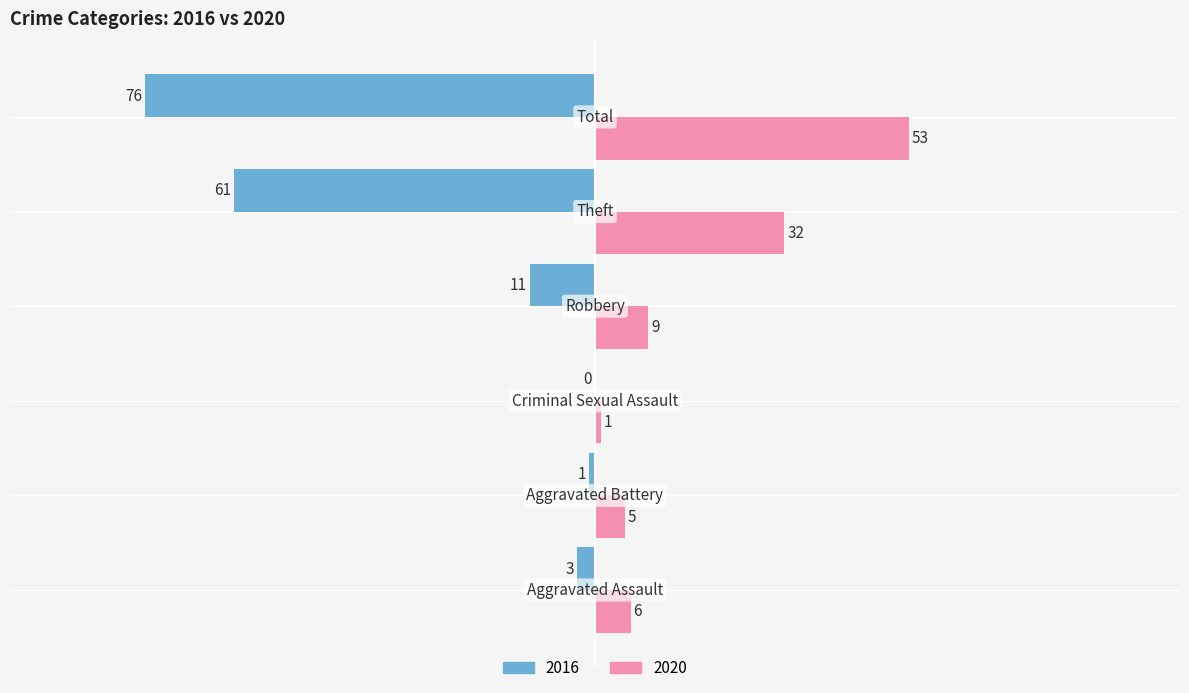

What is the greatest value displayed?

53